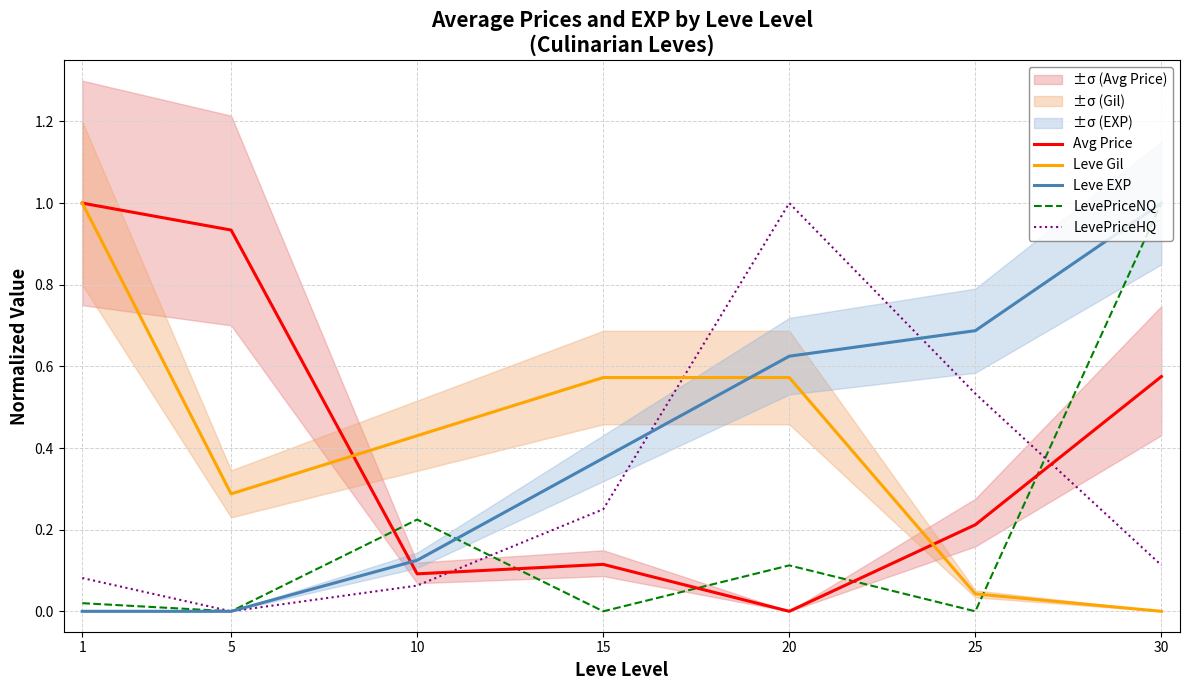

How many categories are shown in the chart?

7